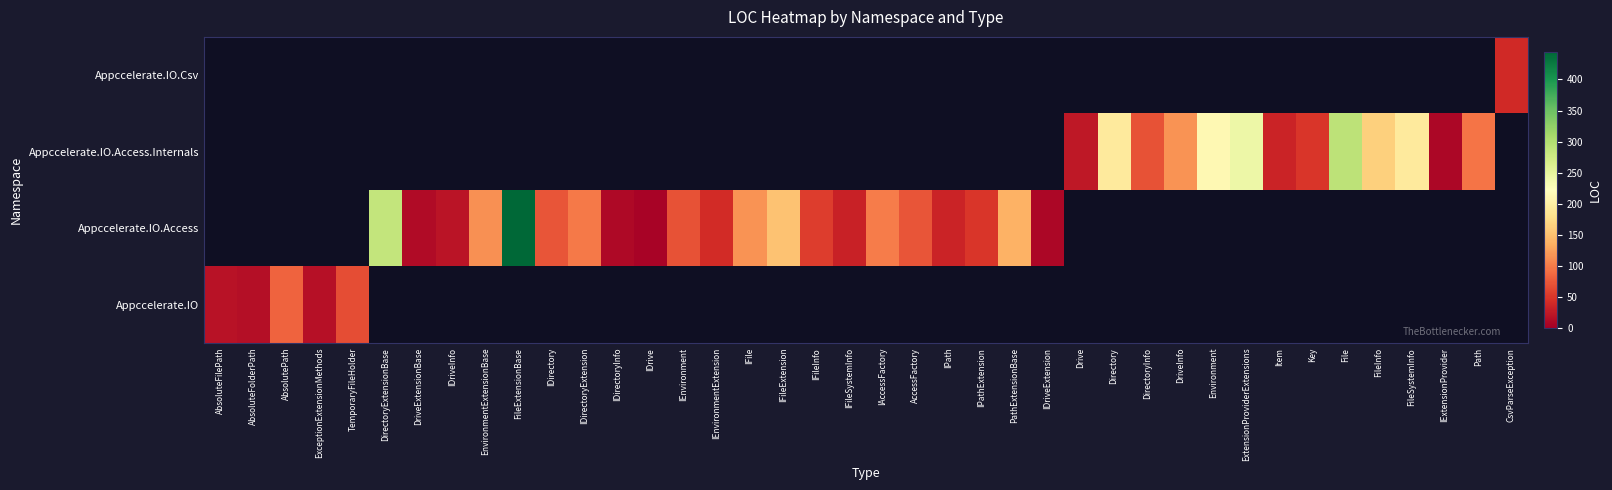

At how many categories does at least one series exceed 98?

14